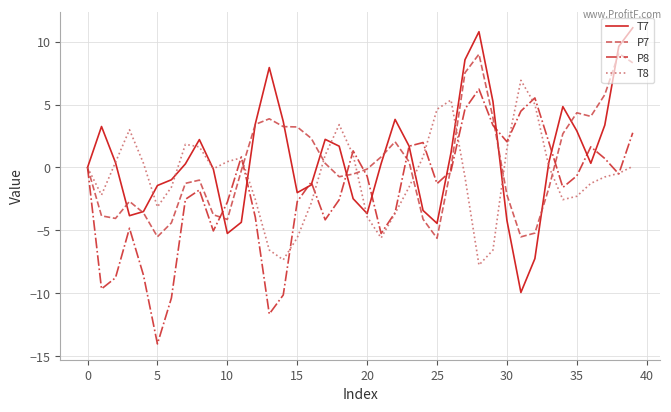

Rank the series by their average value, from highest to lowest.

T7, P7, T8, P8